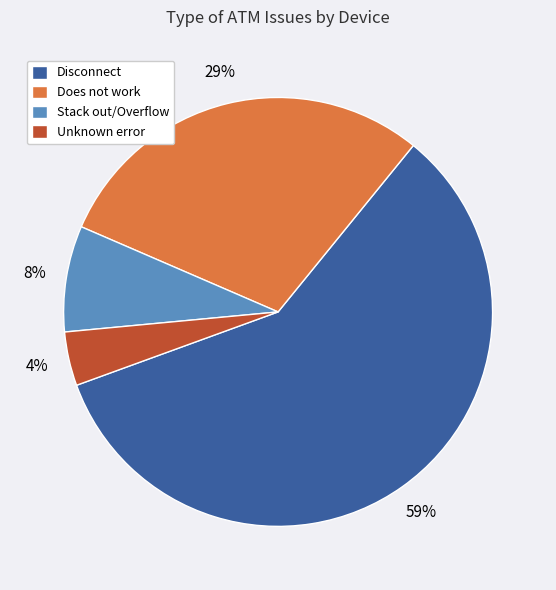

To the nearest percent, what is the combined percentage of Does not work and Unknown error?

33%